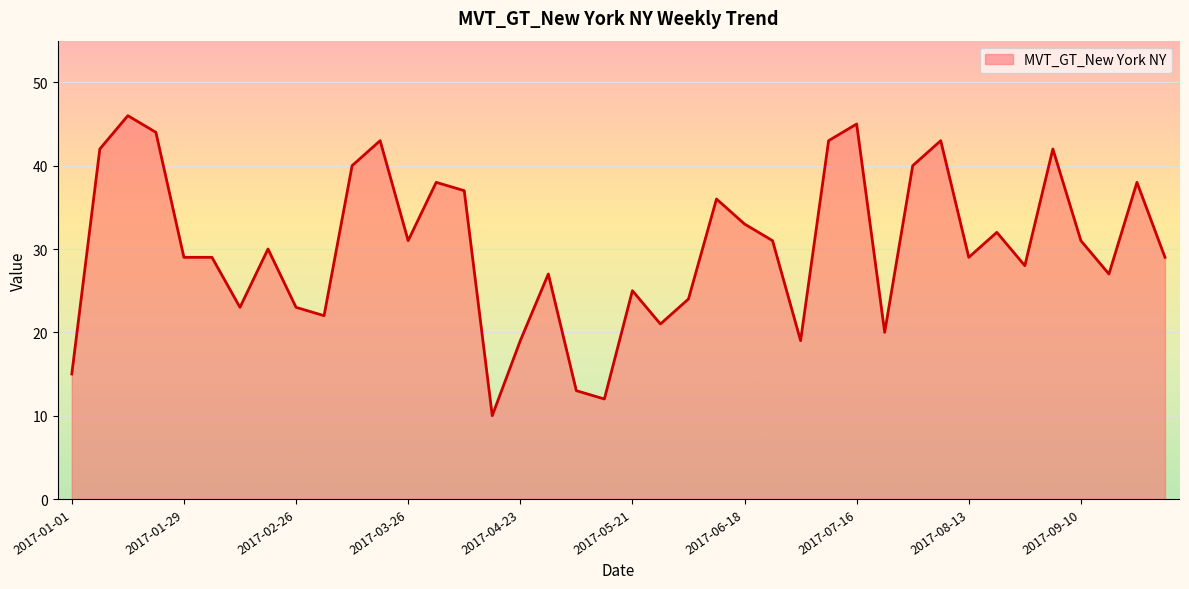

What is the minimum value shown in the chart?

10